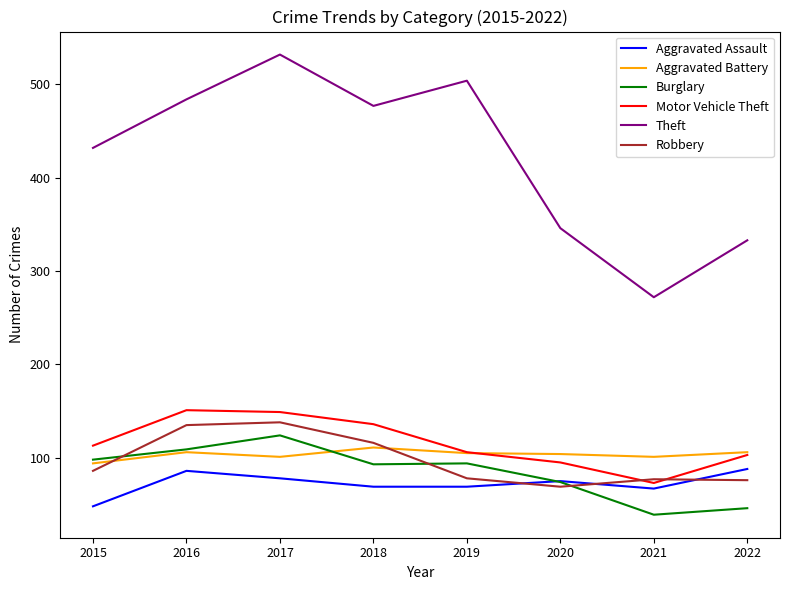

Read the Aggravated Battery value at 2022, to the nearest 5.

105